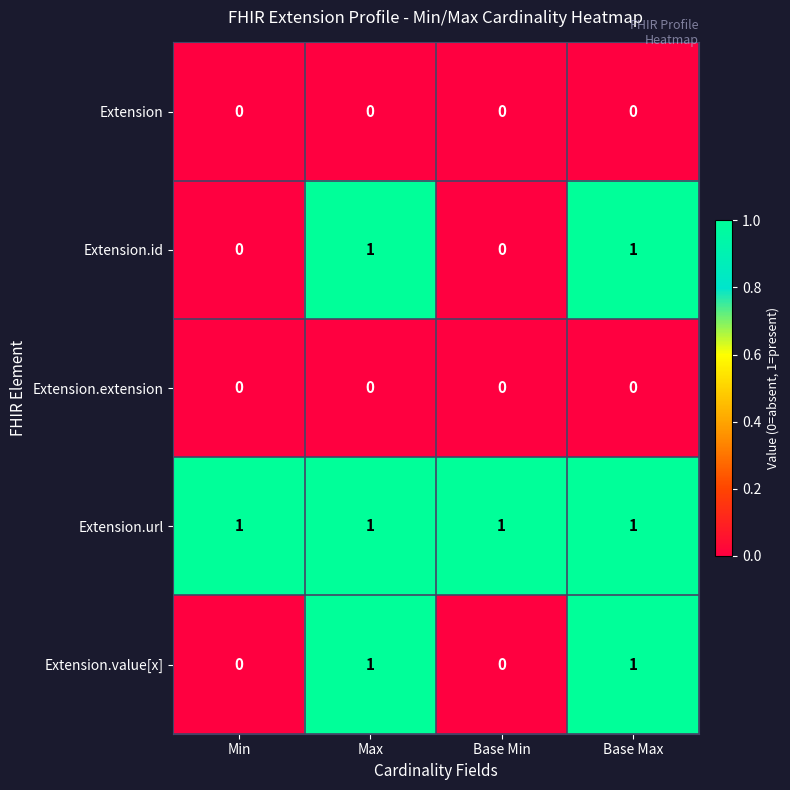

Is it true that Extension.value[x] equals 0 at Base Min?

True